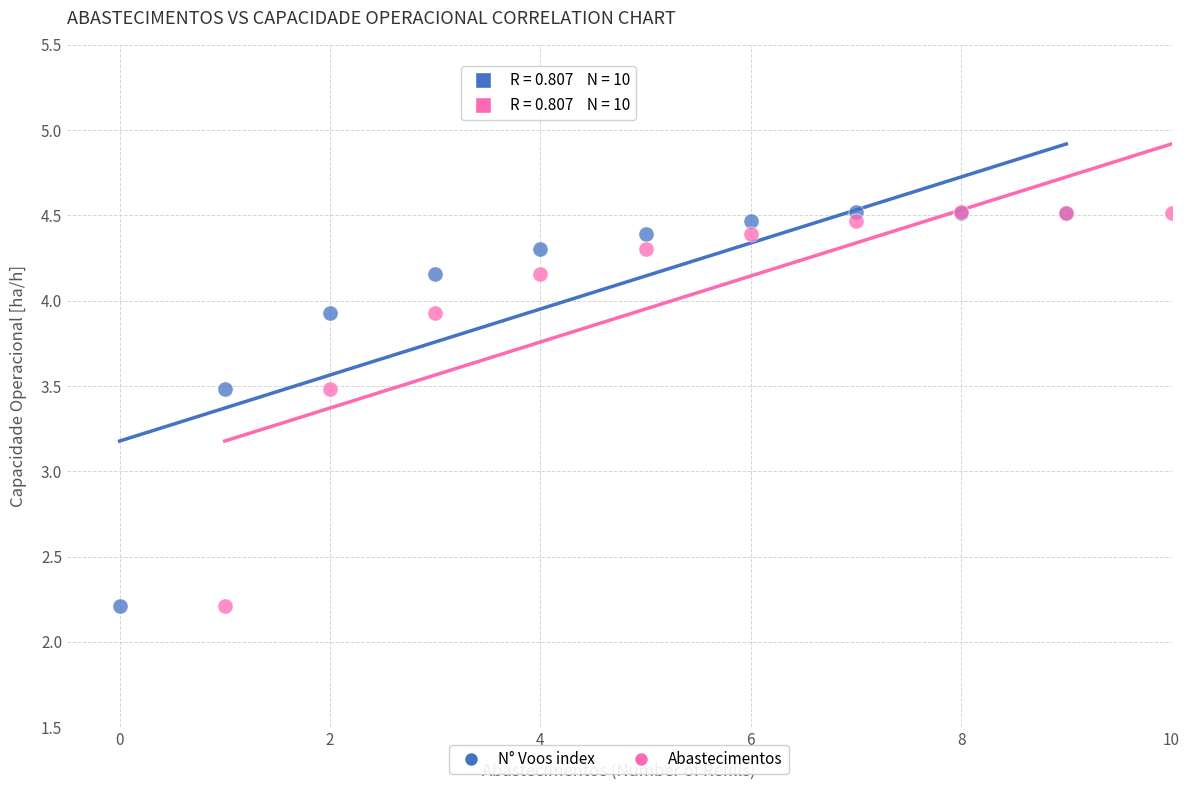

What are all the series names shown in the legend?

N° Voos index, Abastecimentos